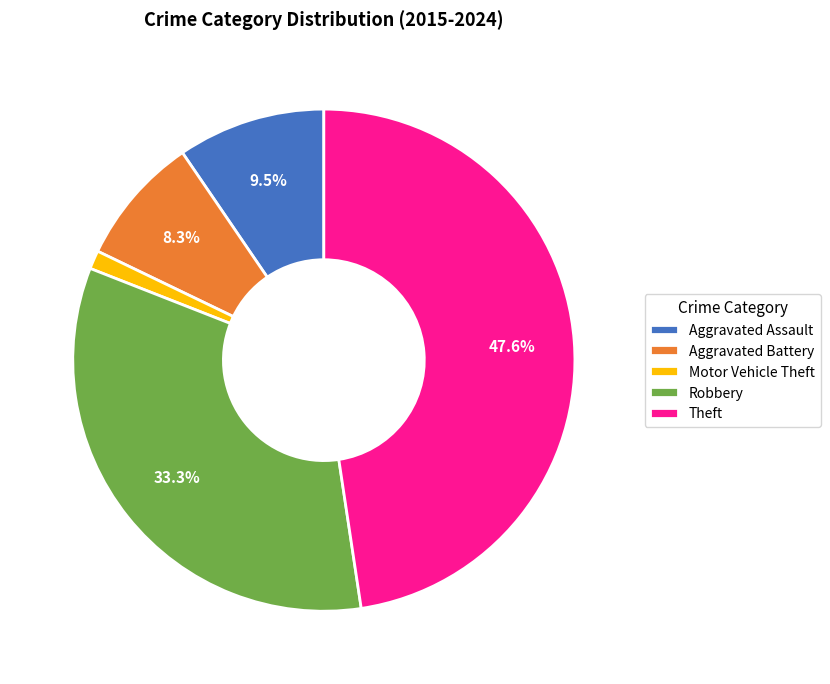

Between Theft and Aggravated Battery, which is larger?

Theft